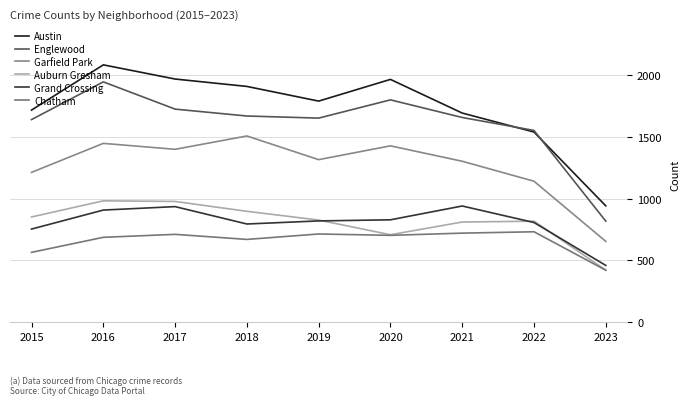

Reading left to right, list all the values displayed in this chart.

Austin: 1719	2086	1971	1911	1792	1968	1695	1541	942
Englewood: 1642	1948	1727	1671	1654	1802	1659	1554	818
Garfield Park: 1214	1449	1401	1509	1317	1429	1304	1142	654
Auburn Gresham: 852	983	978	898	827	708	811	818	421
Grand Crossing: 754	908	936	795	820	829	941	807	459
Chatham: 565	687	711	670	714	703	721	732	420